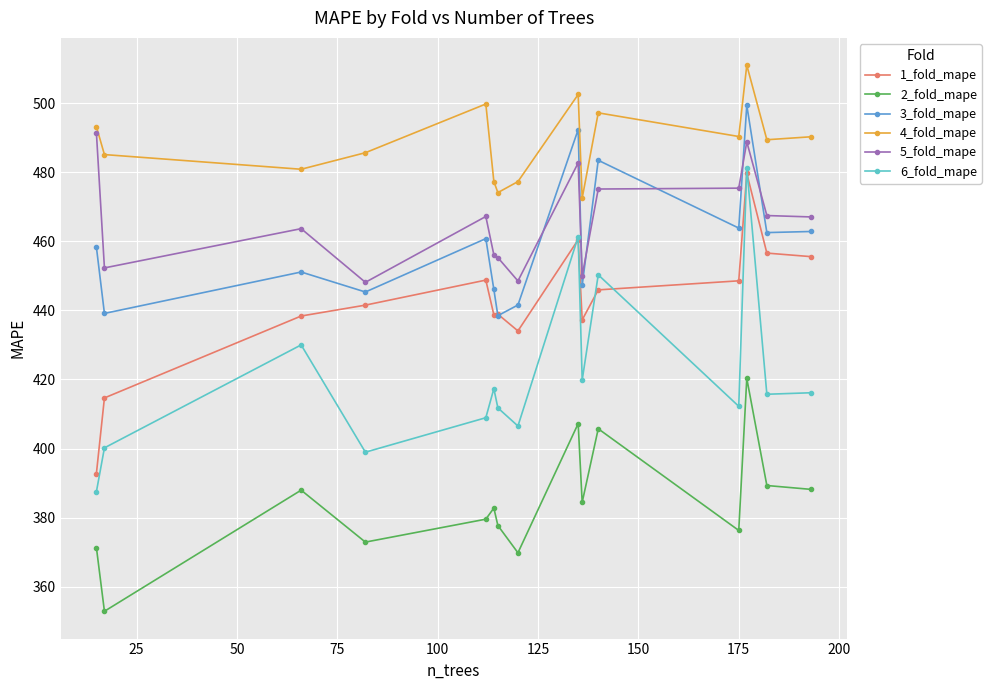

What is the value of the 2_fold_mape point at the 12th from the left?

376.3